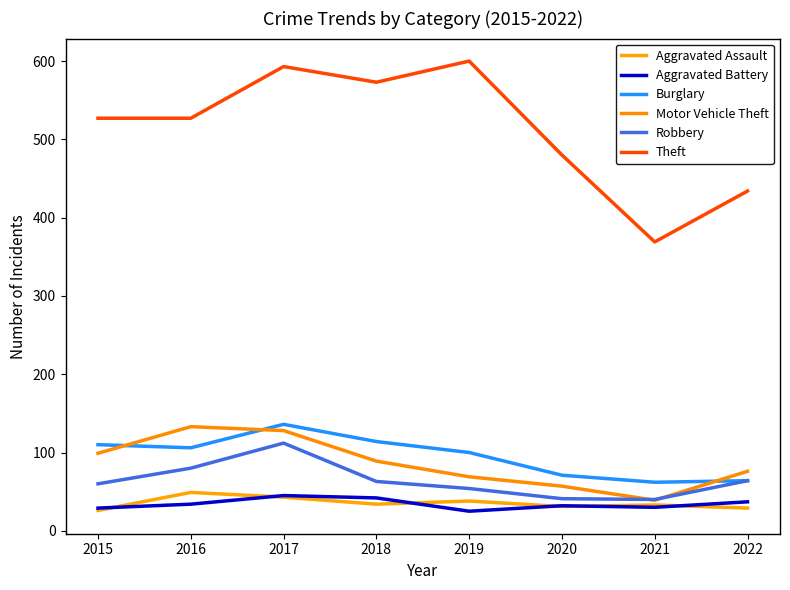

Rank the series at 2021 from highest to lowest value.

Theft, Burglary, Robbery, Motor Vehicle Theft, Aggravated Assault, Aggravated Battery